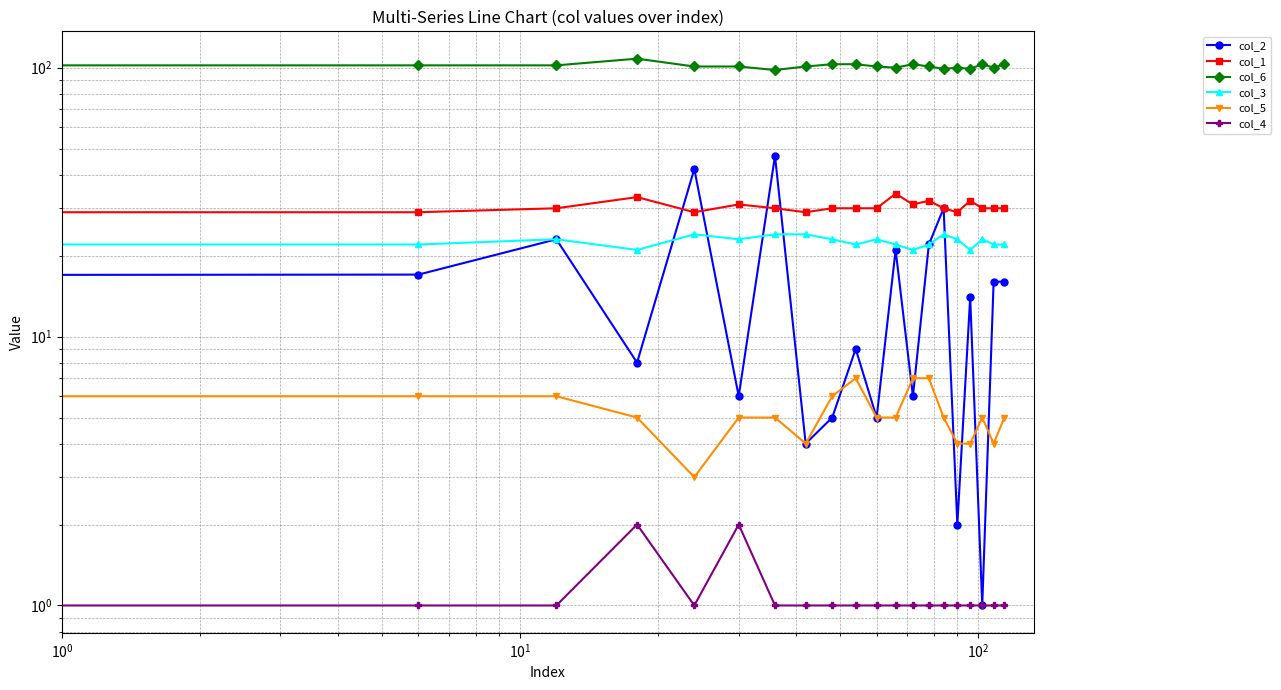

Reading left to right, what are all the values shown in this chart?

col_2: 1	17	23	8	42	6	47	4	5	9	5	21	6	22	30	2	14	1	16	16
col_1: 33	29	30	33	29	31	30	29	30	30	30	34	31	32	30	29	32	30	30	30
col_6: 100	102	102	108	101	101	98	101	103	103	101	100	103	101	99	100	99	103	100	103
col_3: 22	22	23	21	24	23	24	24	23	22	23	22	21	22	24	23	21	23	22	22
col_5: 6	6	6	5	3	5	5	4	6	7	5	5	7	7	5	4	4	5	4	5
col_4: 1	1	1	2	1	2	1	1	1	1	1	1	1	1	1	1	1	1	1	1